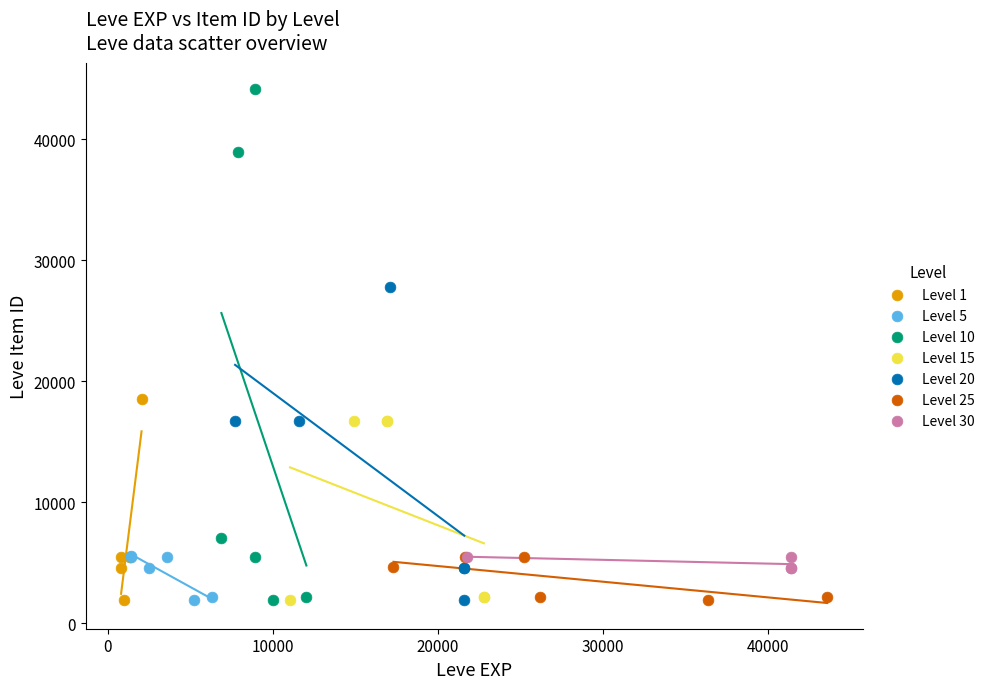

Which series reaches the maximum Y coordinate?

Level 10